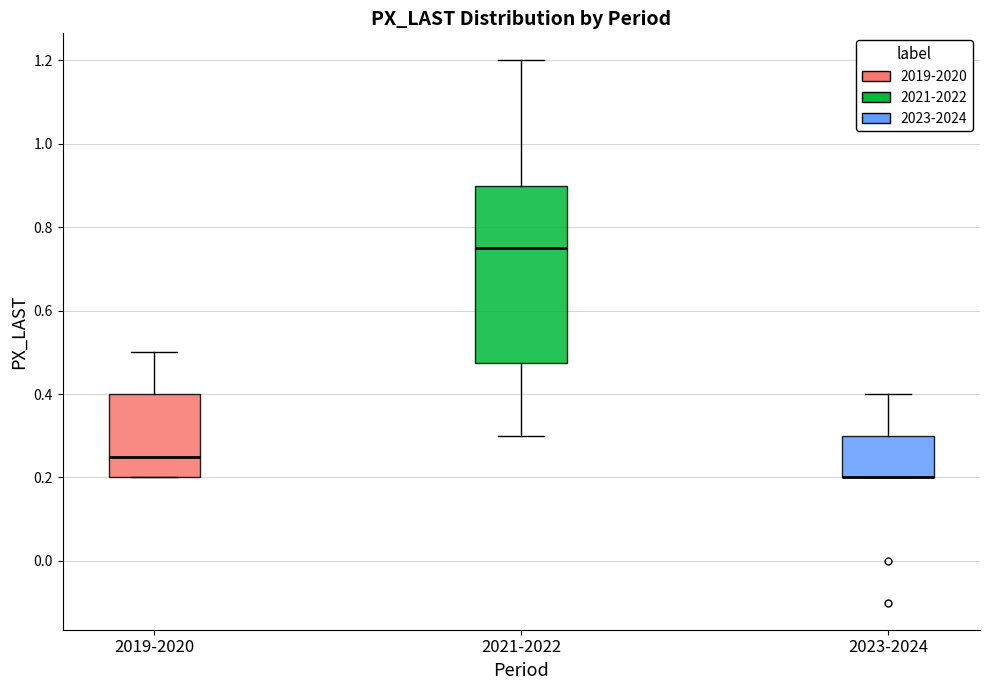

Reading left to right, read every box against the y-axis: the position of its median line, the range the box covers, and the ends of its whiskers. The values are not printed on the chart, so give them approximately, as read against the axis.

2019-2020: median 0.26, box 0.20 to 0.40, whiskers 0.20 to 0.50
2021-2022: median 0.76, box 0.48 to 0.90, whiskers 0.30 to 1.20
2023-2024: median 0.20 (drawn on the box's lower edge), box 0.20 to 0.30, whiskers 0.20 to 0.40